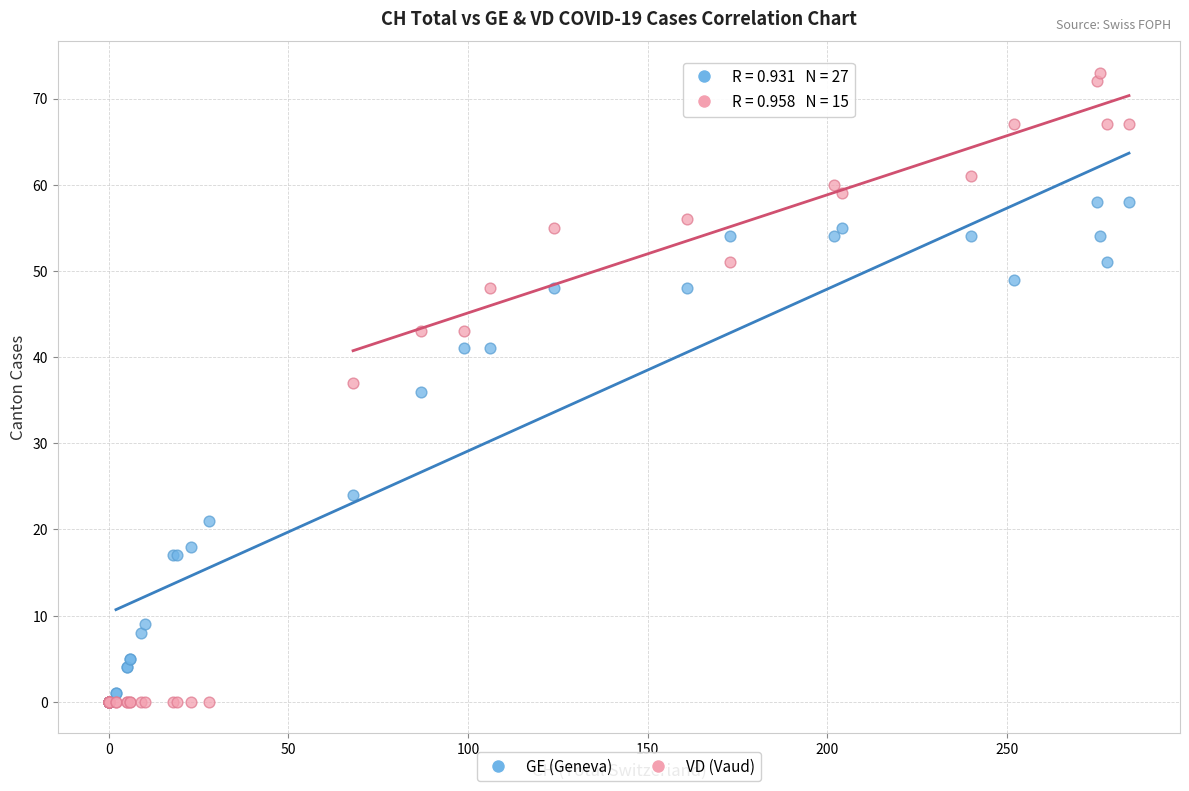

What are all the series names shown in the legend?

GE (Geneva), VD (Vaud)